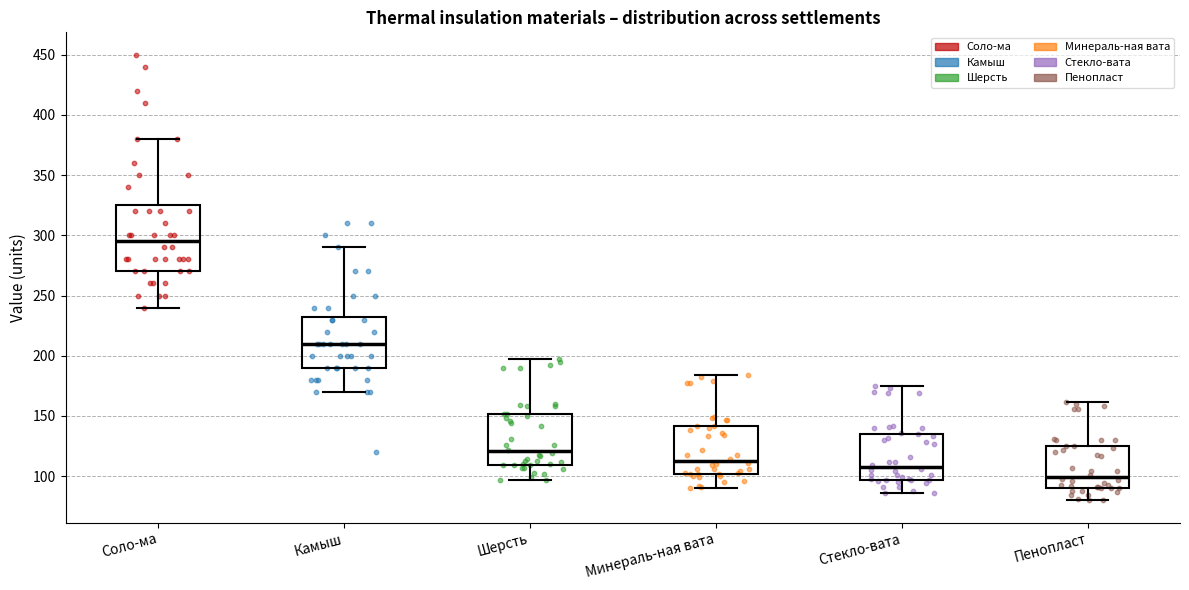

Reading left to right, read every box against the y-axis: the position of its median line, the range the box covers, and the ends of its whiskers. The values are not printed on the chart, so give them approximately, as read against the axis.

Соло-ма: median 295, box 270 to 325, whiskers 240 to 380
Камыш: median 210, box 190 to 235, whiskers 170 to 290
Шерсть: median 120, box 110 to 150, whiskers 95 to 195
Минераль-ная вата: median 115, box 100 to 140, whiskers 90 to 185
Стекло-вата: median 110, box 95 to 135, whiskers 85 to 175
Пенопласт: median 100, box 90 to 125, whiskers 80 to 160